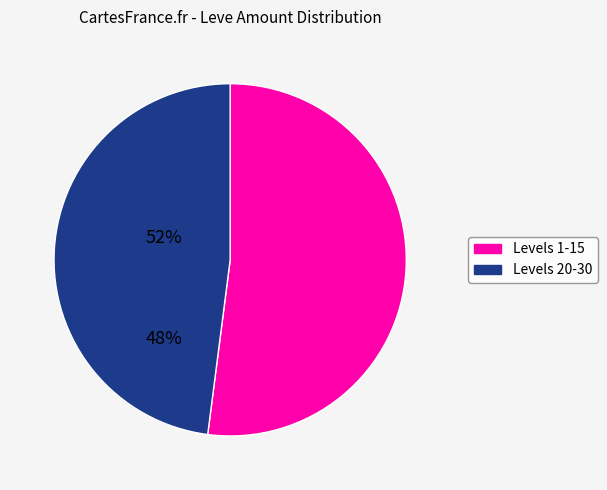

Is there a majority slice in this chart?

Yes